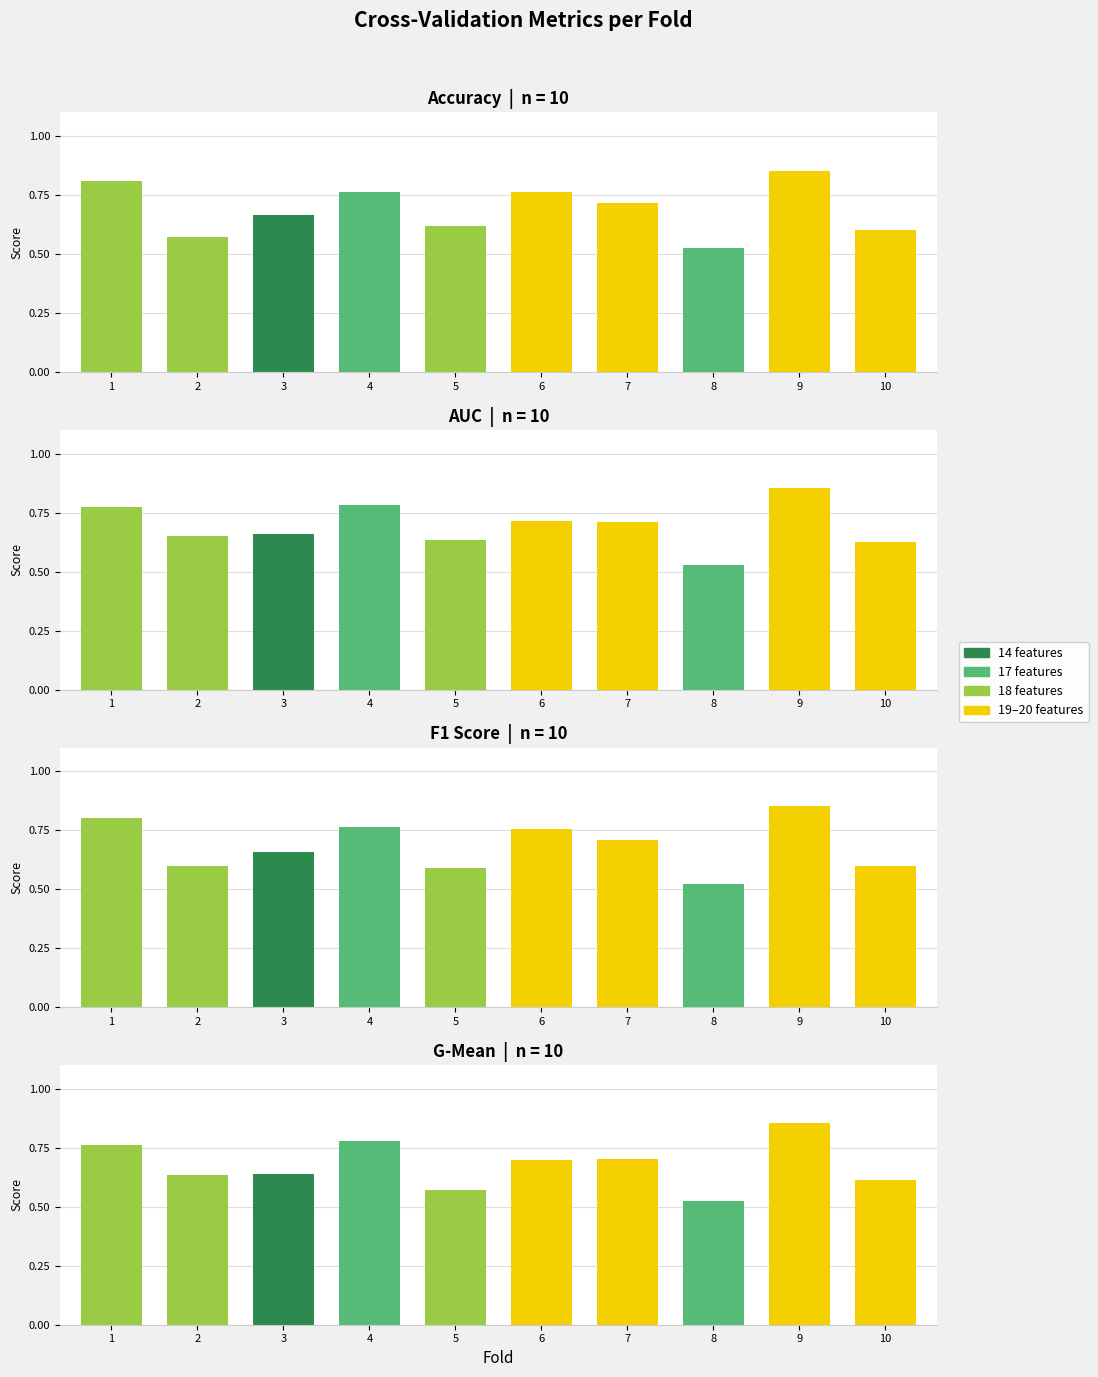

Between 8 and 10, which series saw the biggest shift?

AUC